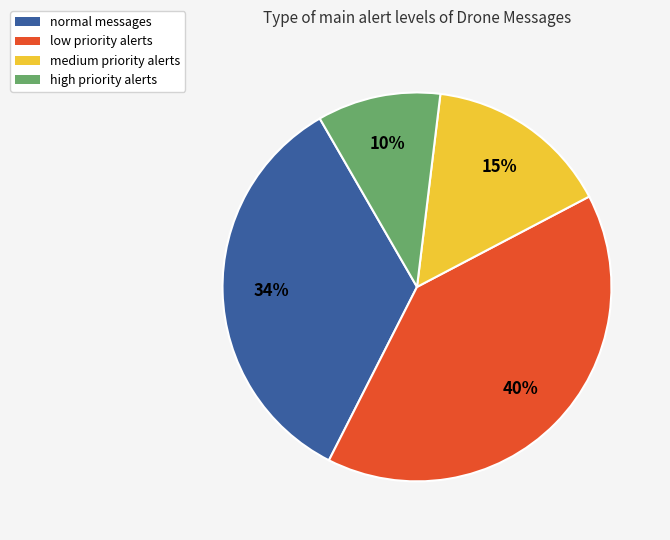

Which has a higher value, low or medium?

low